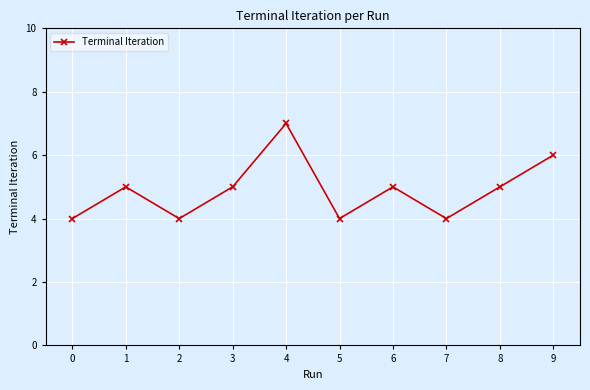

Count the number of data series in this chart.

1